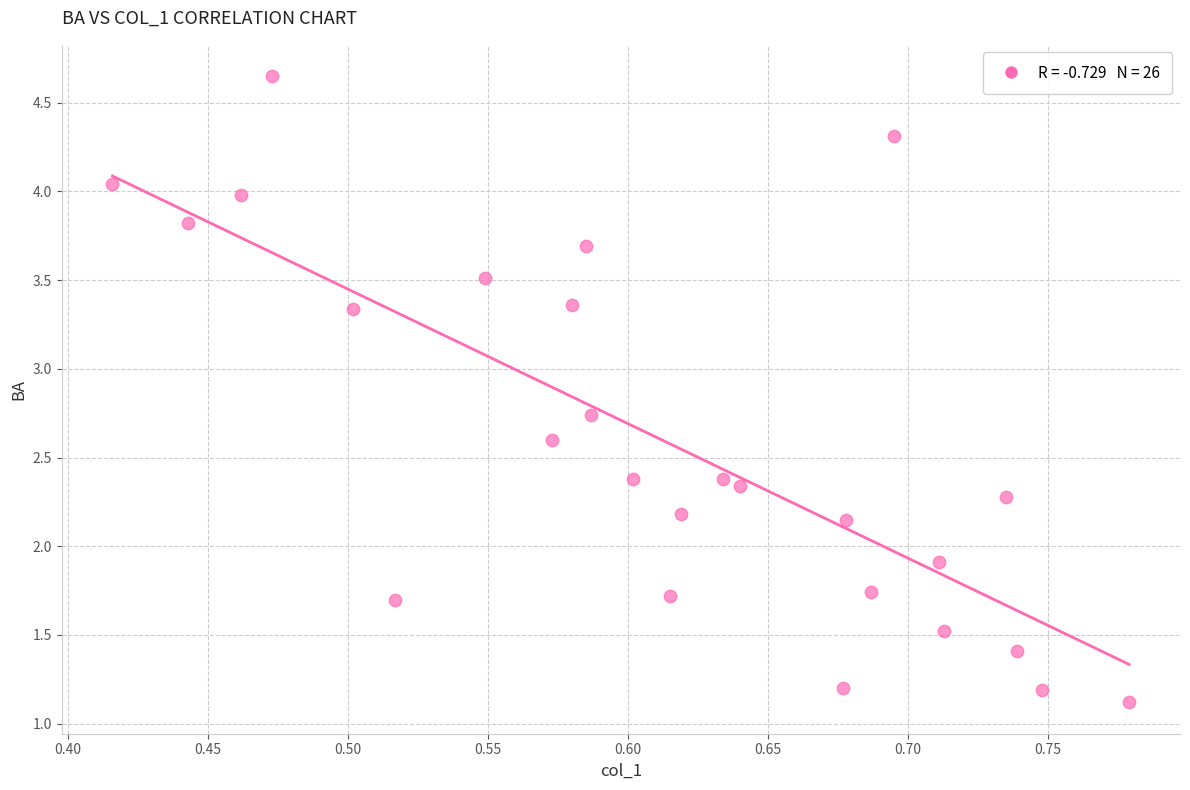

What is the range of Y values (max minus min)?

3.5